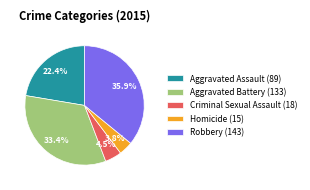

Is there any slice that represents more than half of the pie?

No